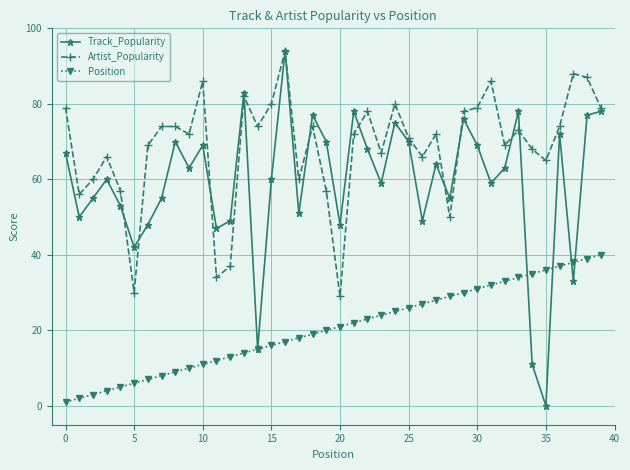

Rank the series by their average value, from highest to lowest.

Artist_Popularity, Track_Popularity, Position